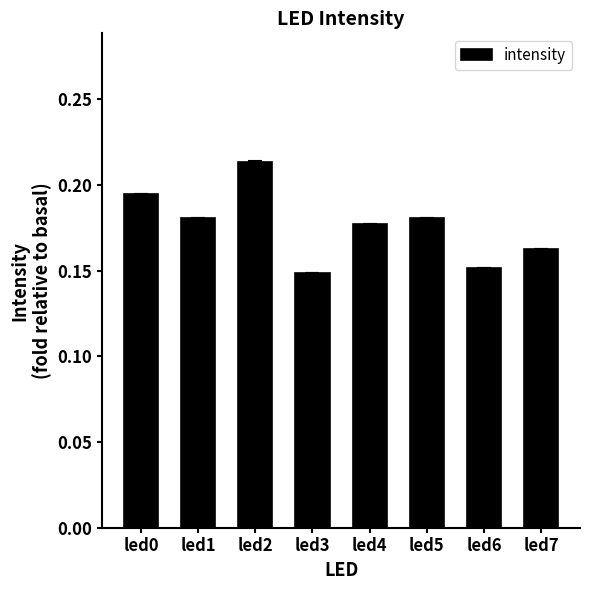

The value at led1 is 0.3. True or false?

False